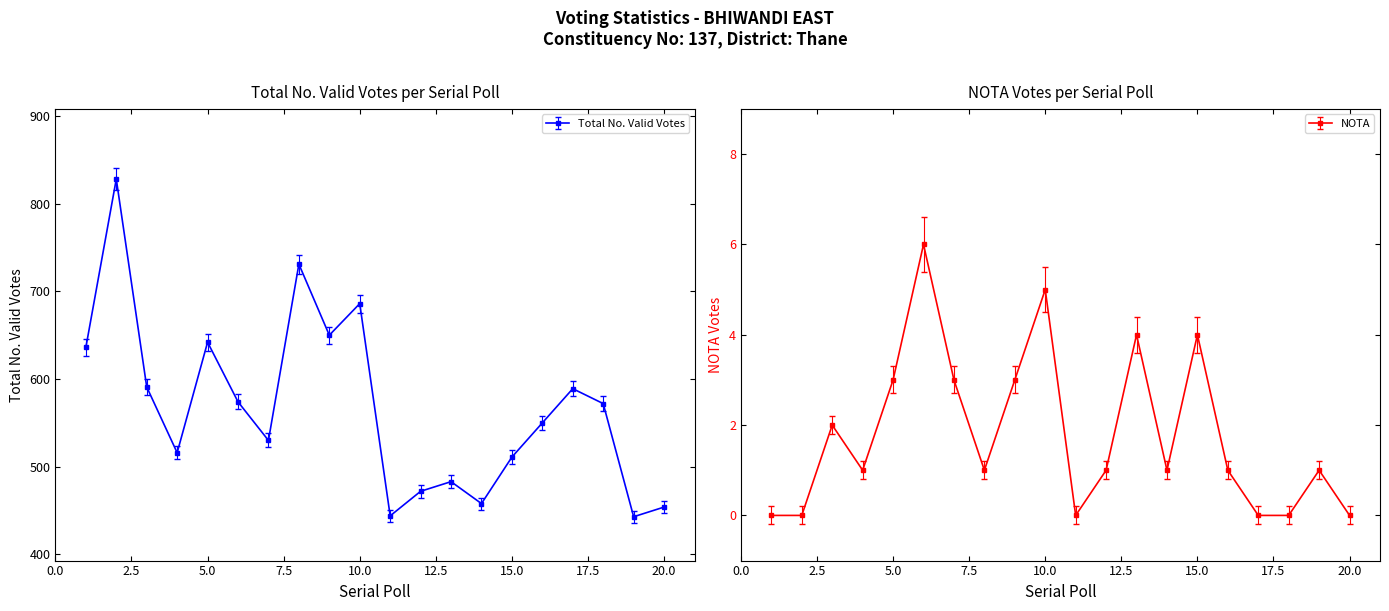

Between 4 and 1, which is larger?

1